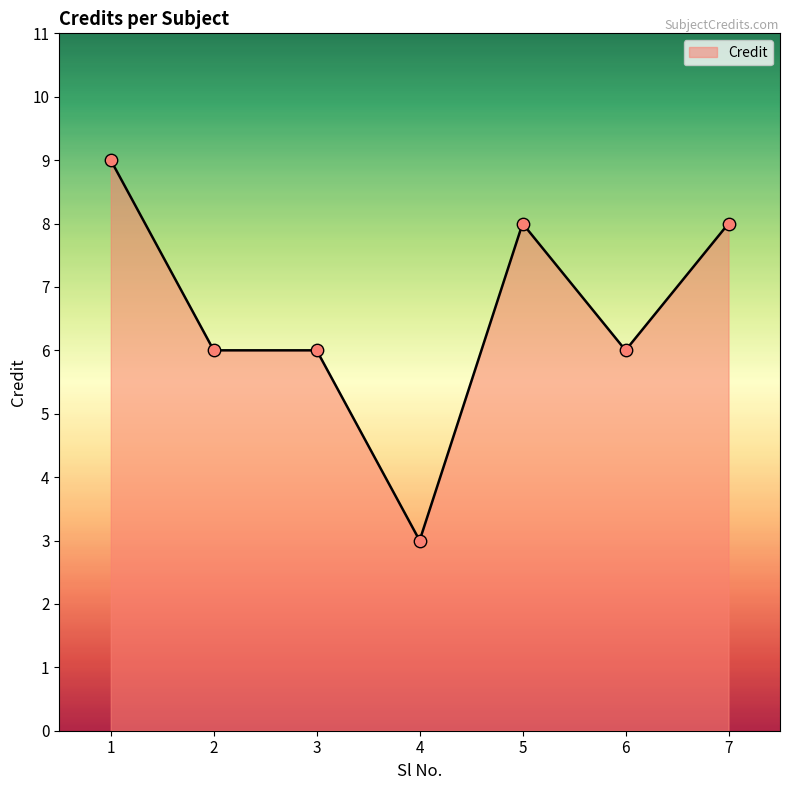

What is the change in value from 2 to 7?

+2